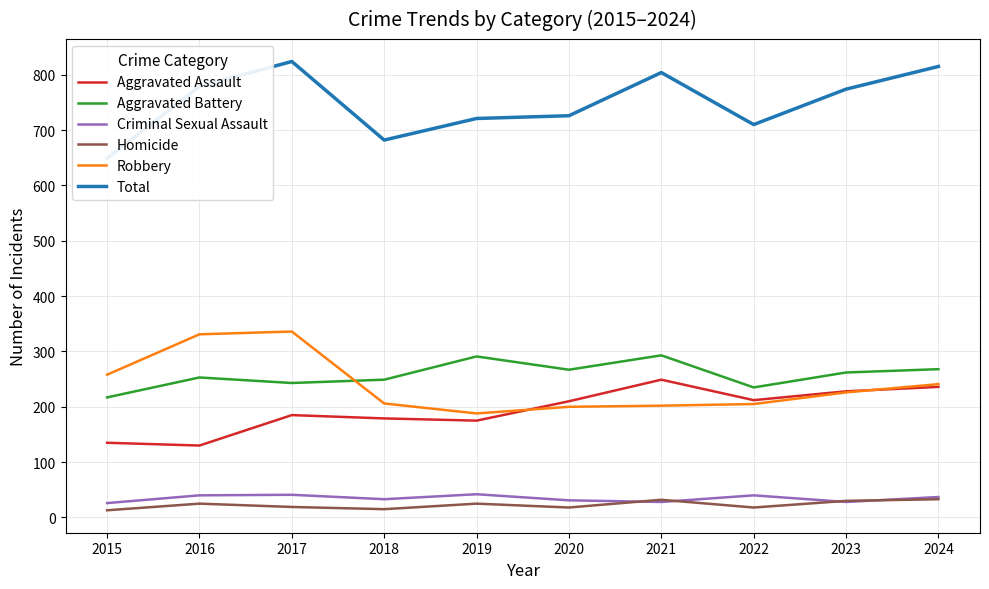

How many interior local peaks does the Aggravated Assault series have?

2